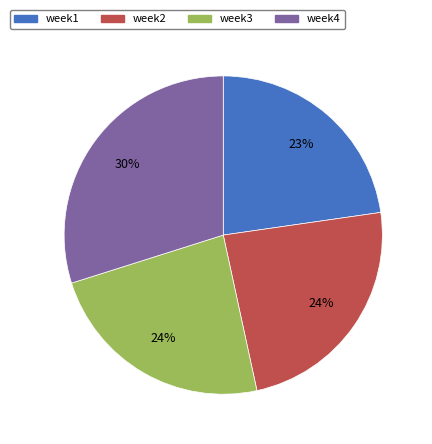

Is the sum of week4 and week2 greater than half?

Yes